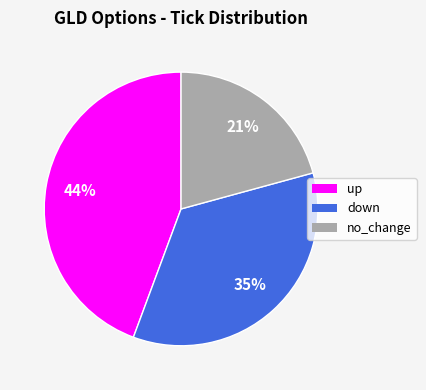

The down slice represents 22% of the pie. True or false?

False